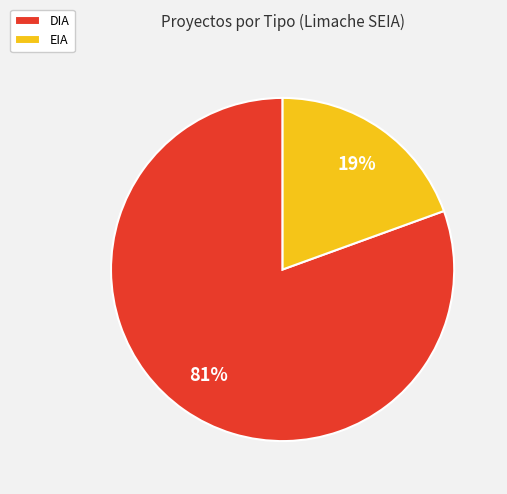

What is the largest slice in the pie chart?

DIA